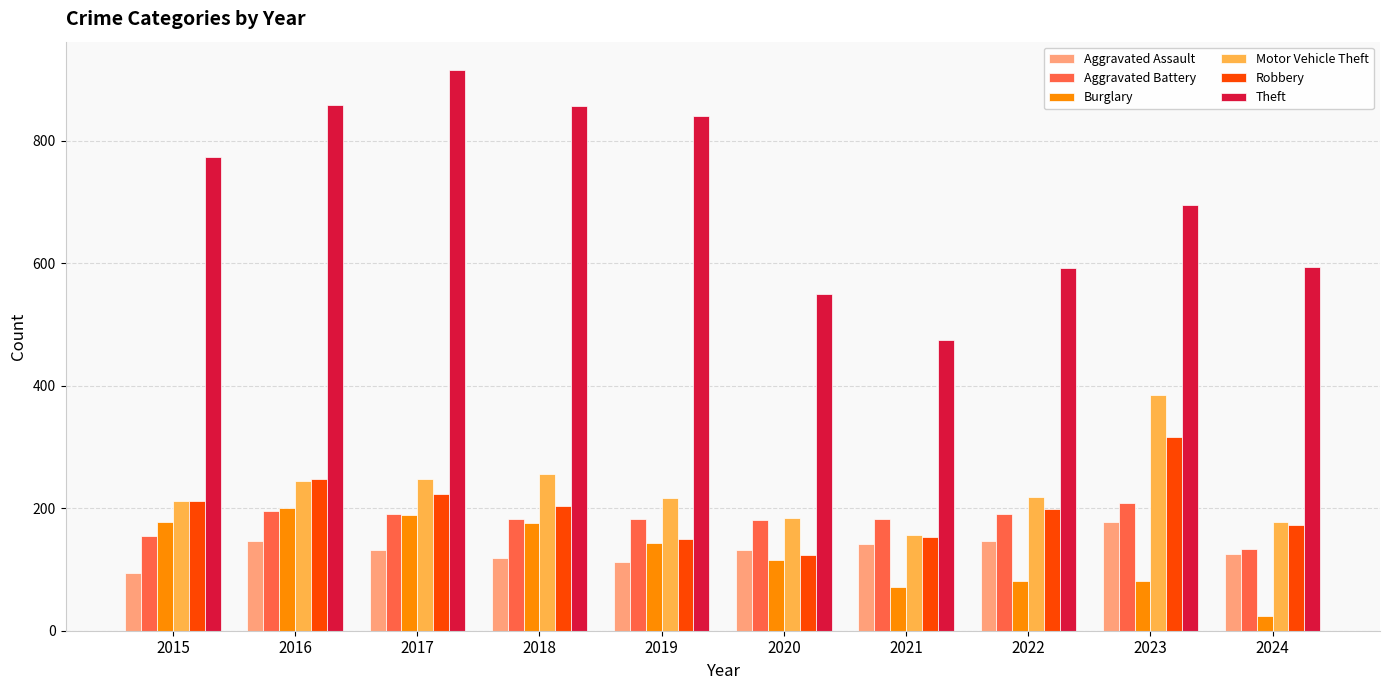

What value does the Burglary series have at 2016, to the nearest 10?

200